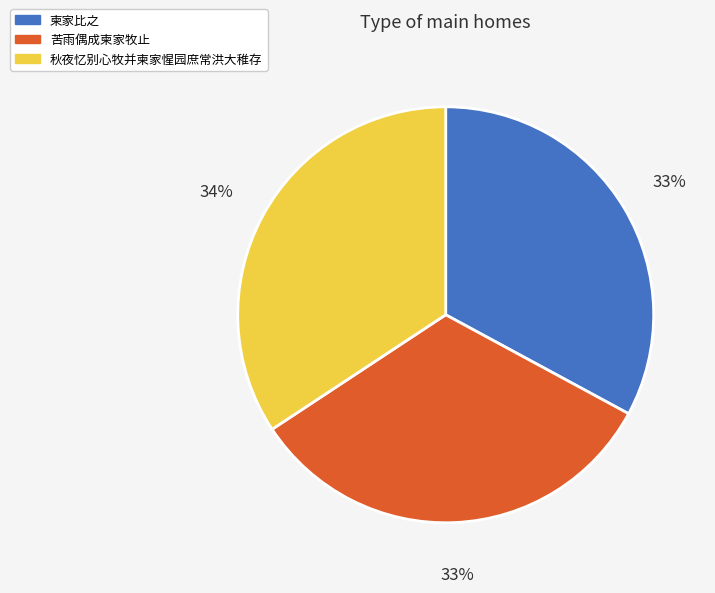

Which category has the biggest portion of the pie?

秋夜忆别心牧并柬家惺园庶常洪大稚存